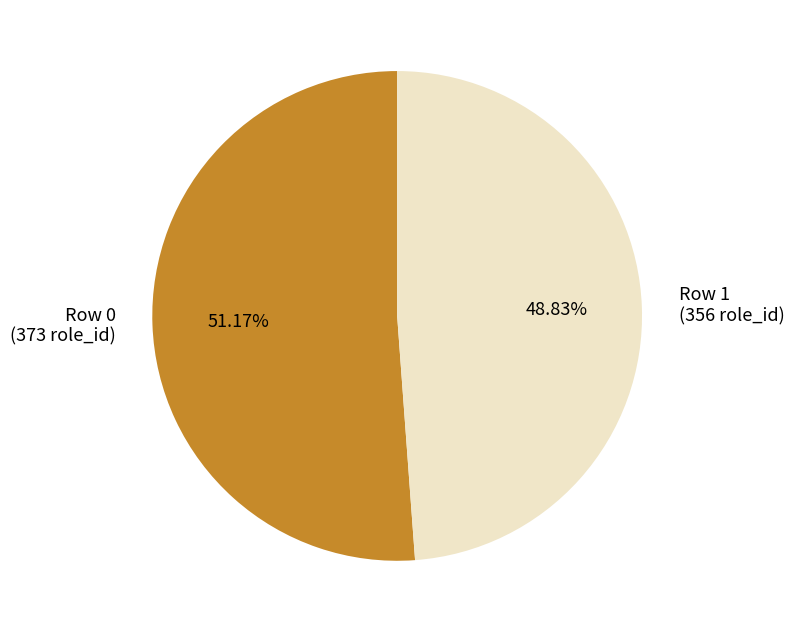

Approximately how many times larger is the value at Row 0 compared to Row 1?

1.0